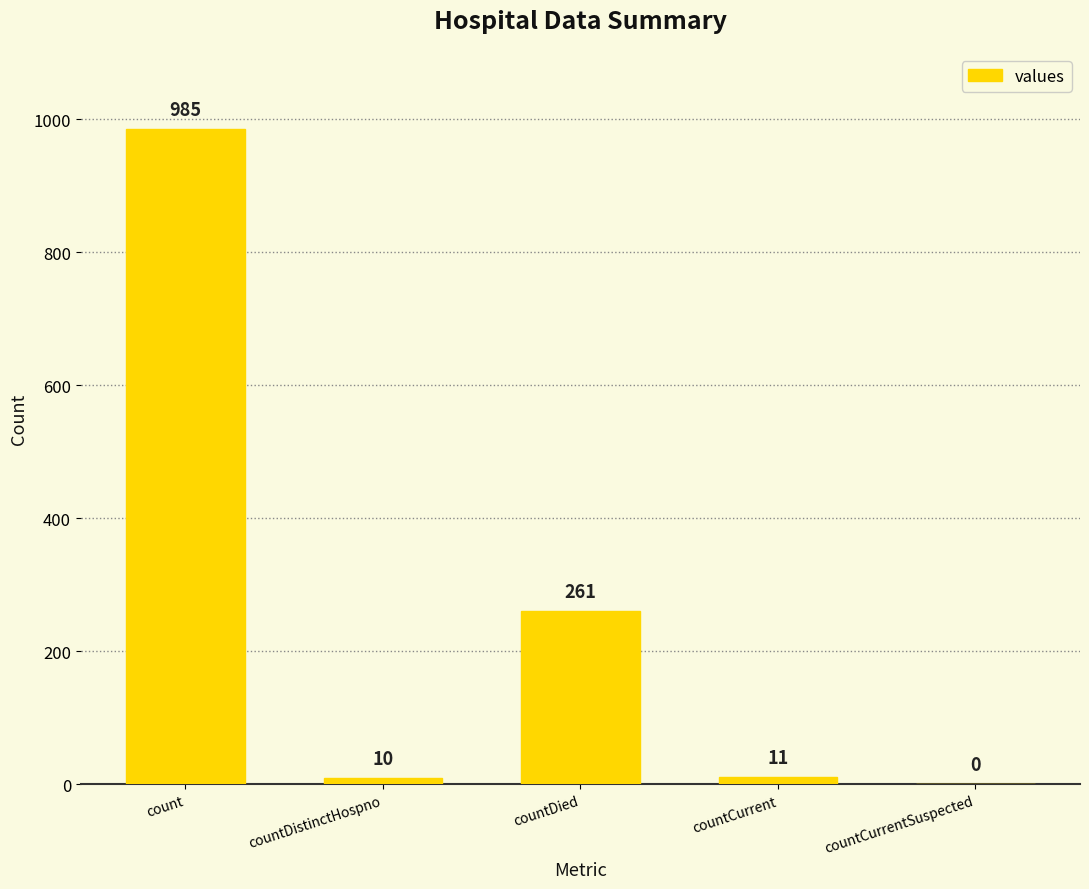

Reading left to right, transcribe all the data shown in this chart.

985	10	261	11	0